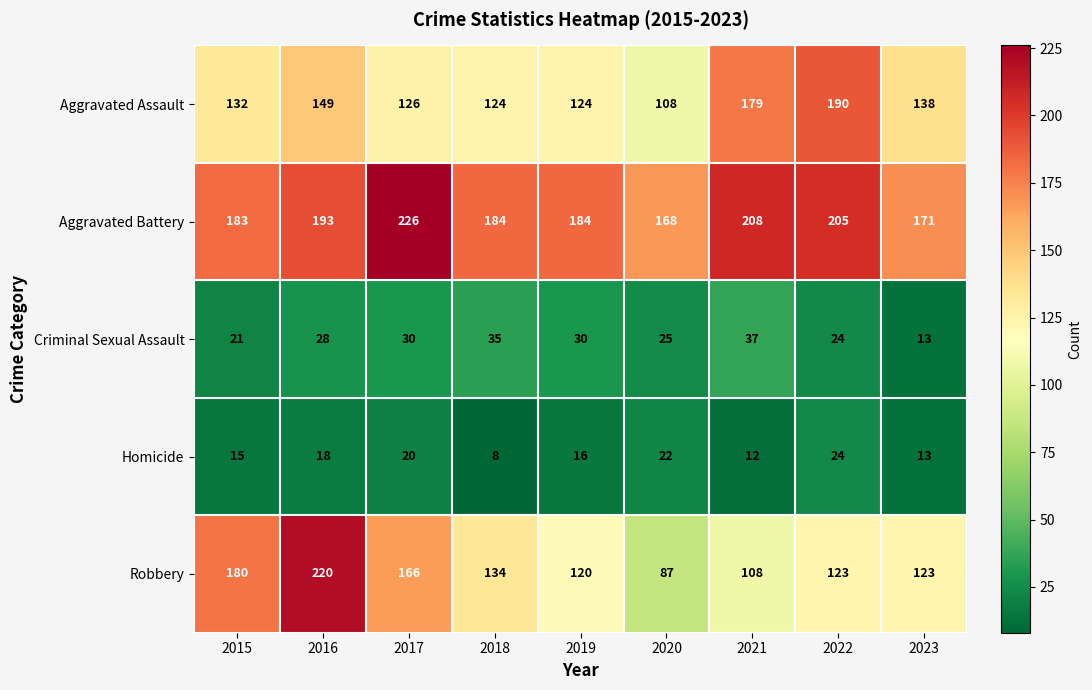

At how many categories does at least one series exceed 64?

9